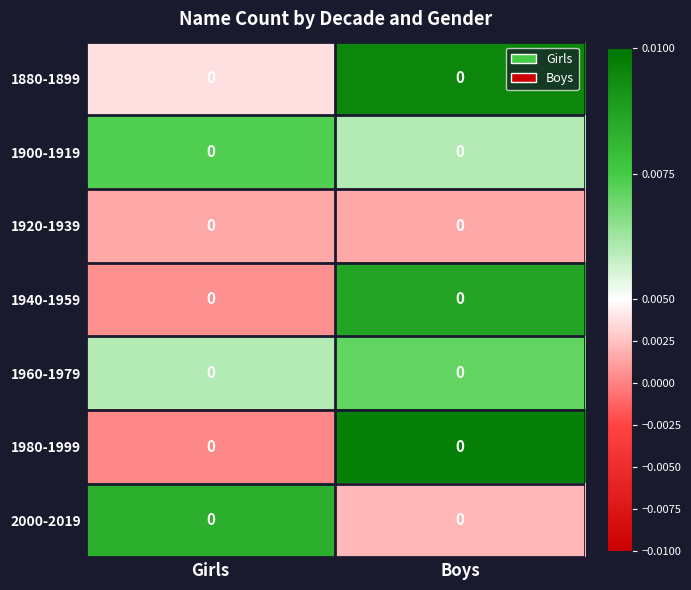

Between Boys and Girls, which is larger?

Boys